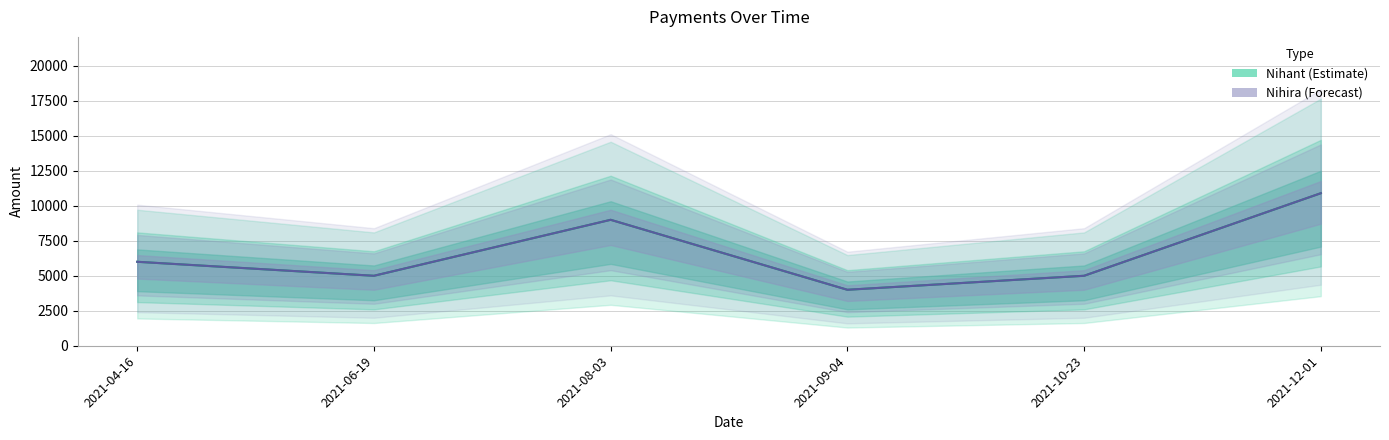

Which category has the highest value across all series?

2021-12-01